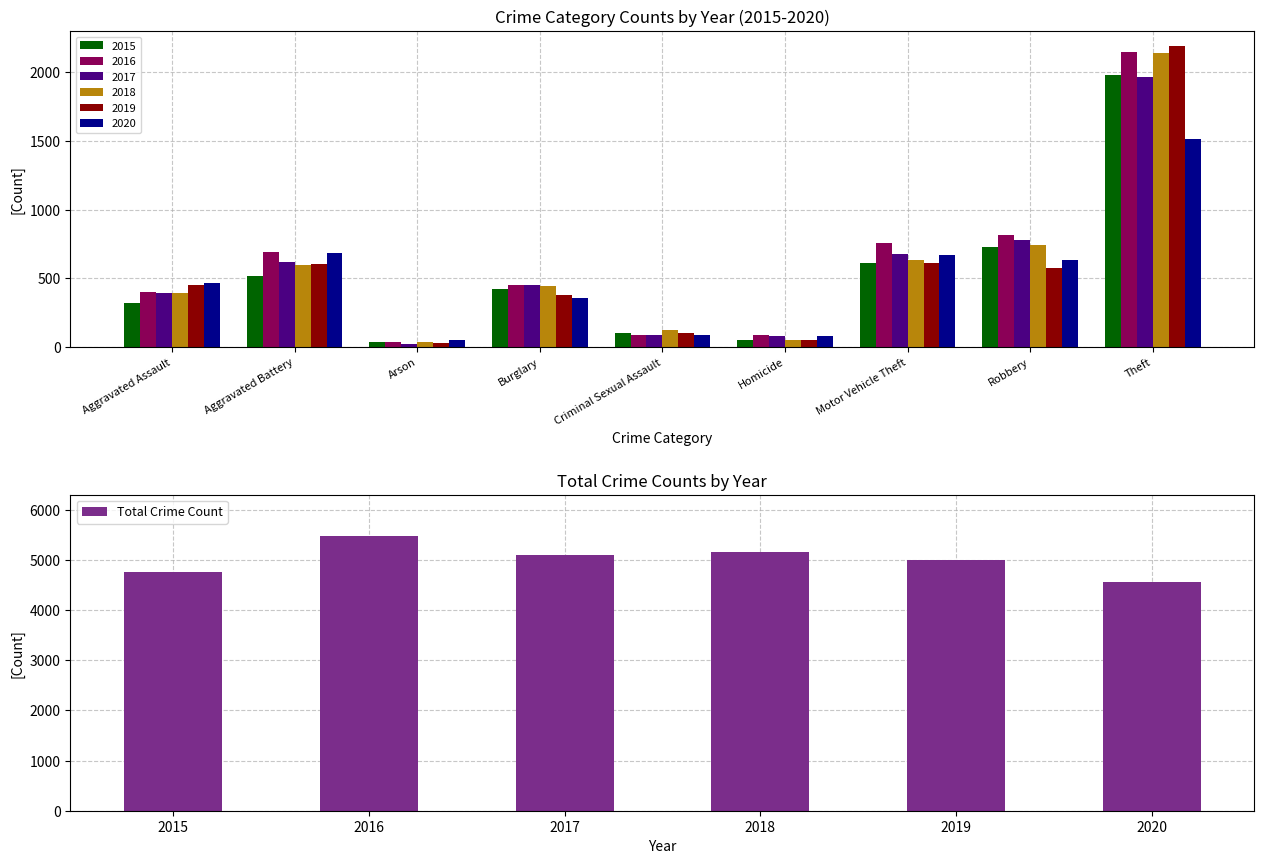

True or false: Total Crime Count has a value of 5096 at 2017.

True